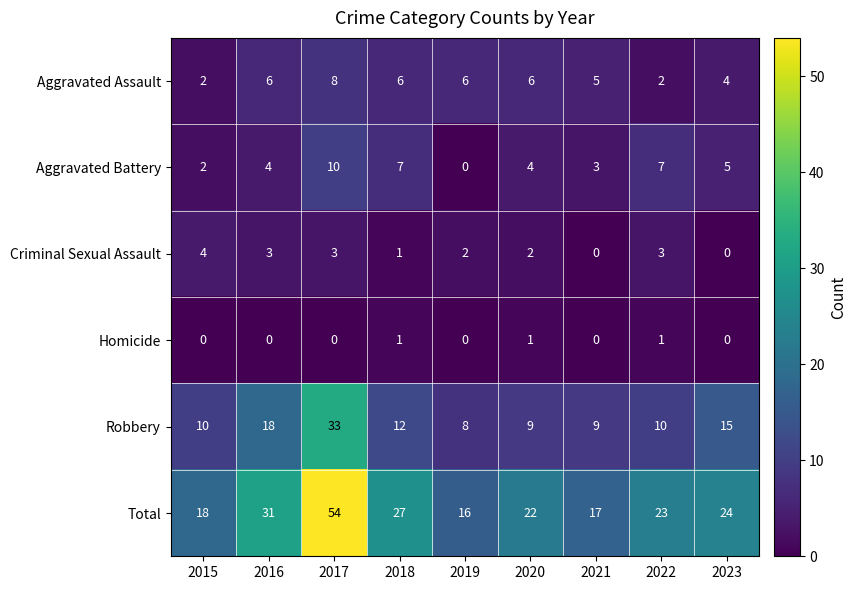

What is the sum of the Criminal Sexual Assault values at 2023 and 2015?

4